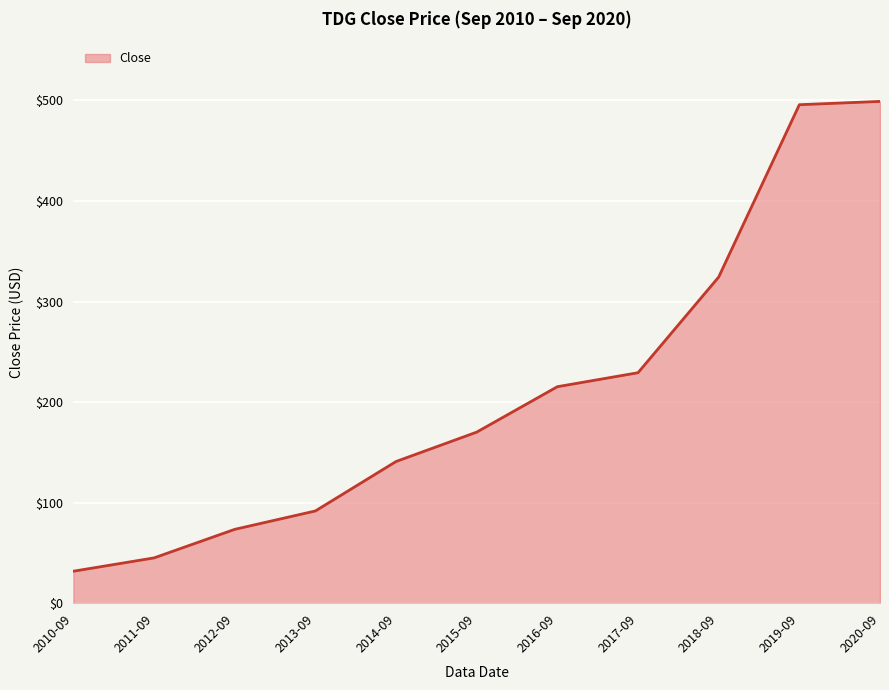

Reading left to right, list all the values displayed in this chart.

2010-09=31.9	2011-09=45.1	2012-09=73.5	2013-09=91.8	2014-09=140.9	2015-09=170.2	2016-09=215.3	2017-09=229.2	2018-09=324.4	2019-09=495.7	2020-09=499.0